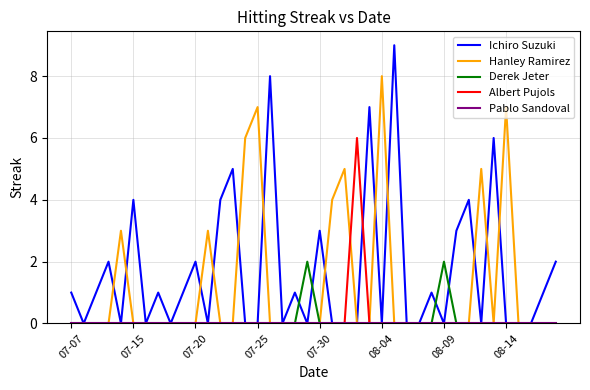

True or false: Ichiro Suzuki has more than 2 points higher than both neighbors.

True